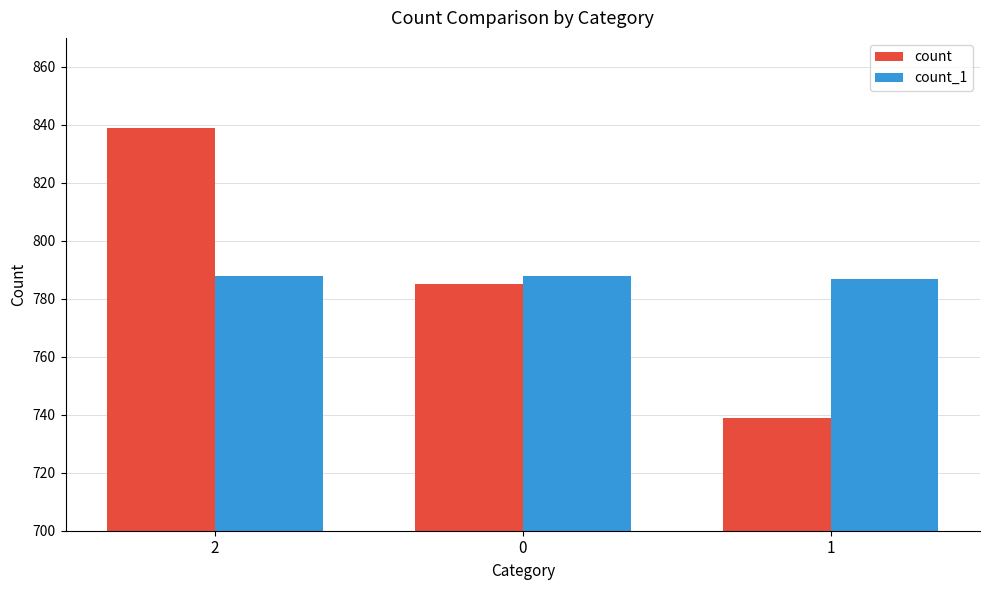

Is it true that count_1 equals 788 at 0?

True